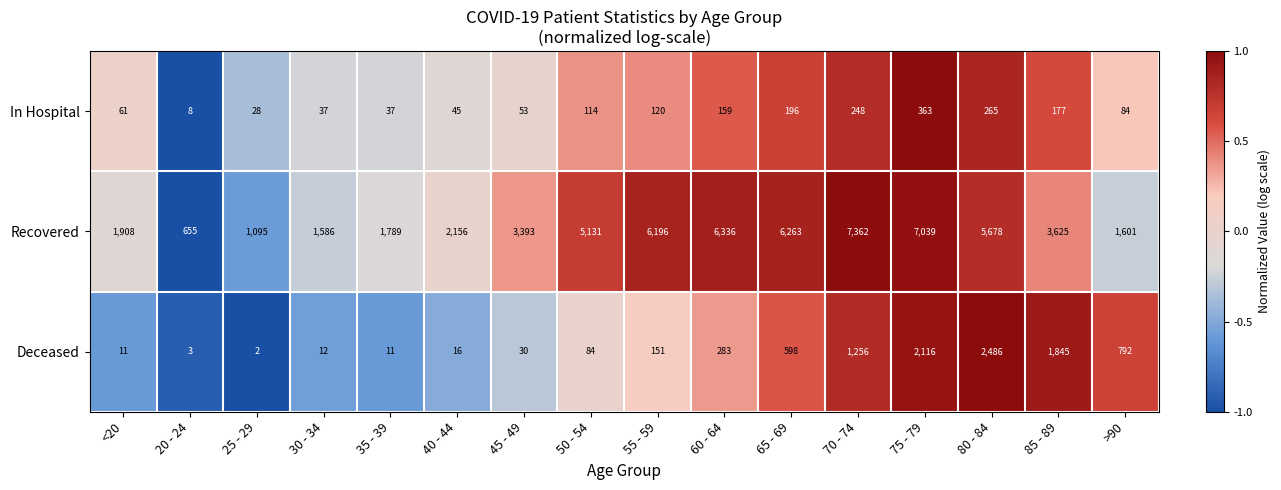

Which series has the largest total across all categories?

Recovered